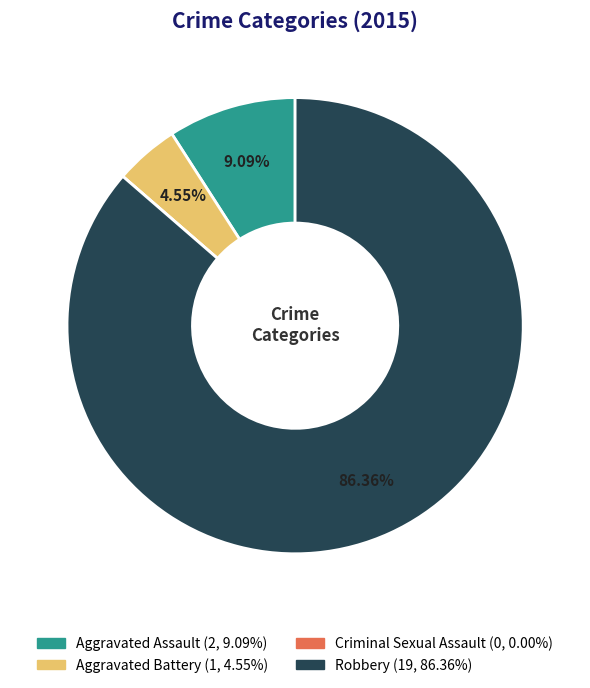

Is it true that Aggravated Battery is 5% of the pie?

True